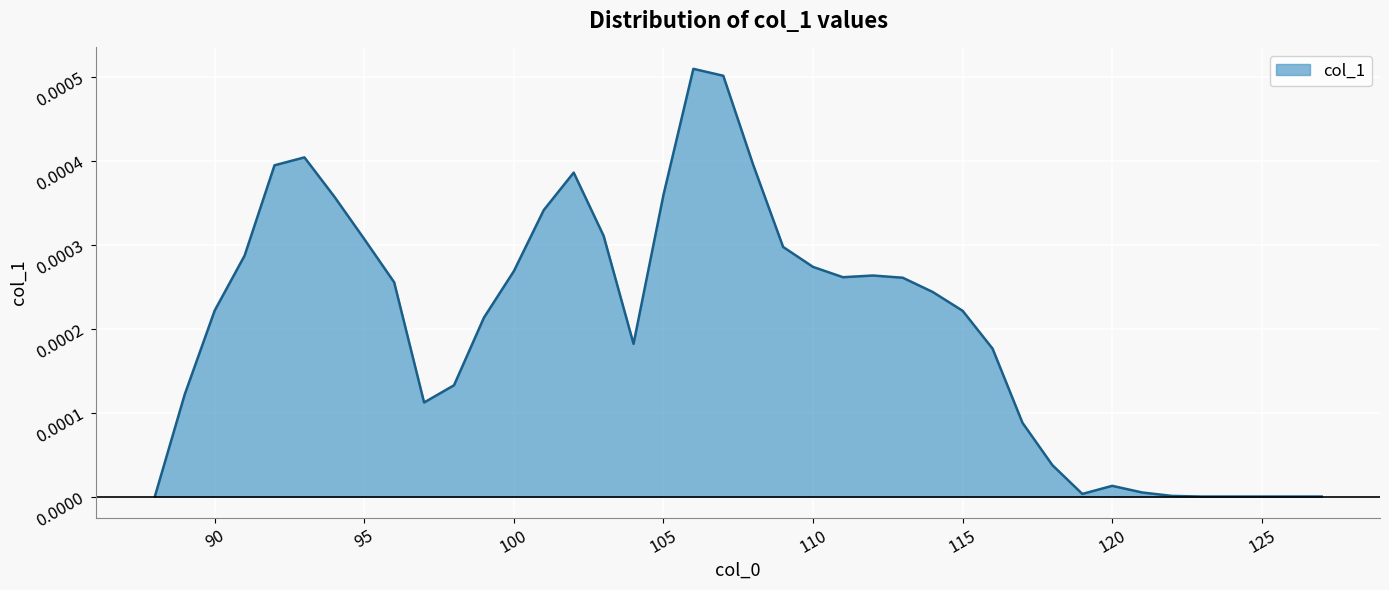

List the labels in order of value, smallest first.

88, 123, 124, 125, 126, 127, 122, 119, 121, 120, 118, 117, 97, 89, 98, 116, 104, 99, 115, 90, 114, 96, 113, 111, 112, 100, 110, 91, 109, 95, 103, 101, 94, 105, 102, 92, 108, 93, 107, 106